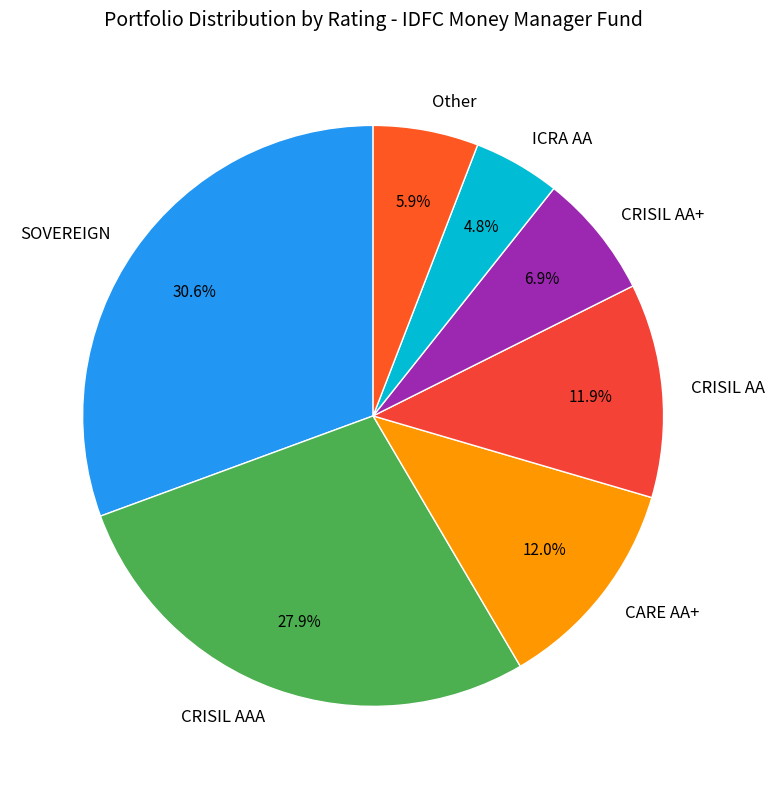

Combined, what portion of the pie is SOVEREIGN and ICRA AA?

35.4%